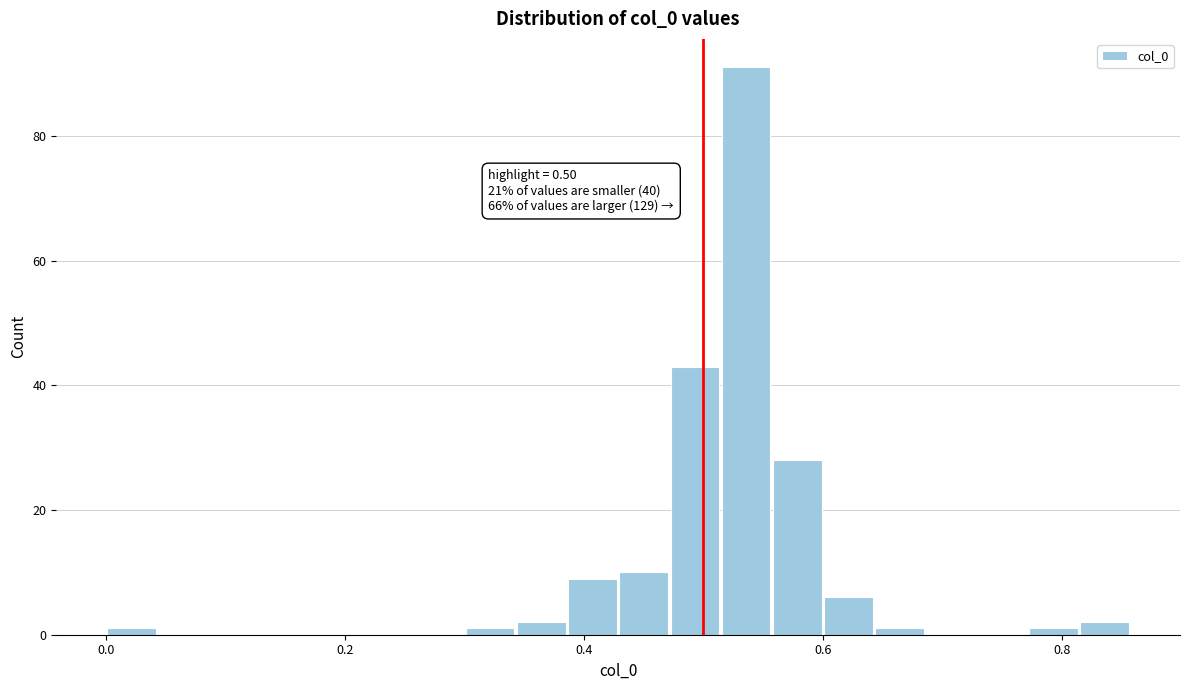

Read against the x-axis, roughly where is the centre of the tallest bar?

0.54